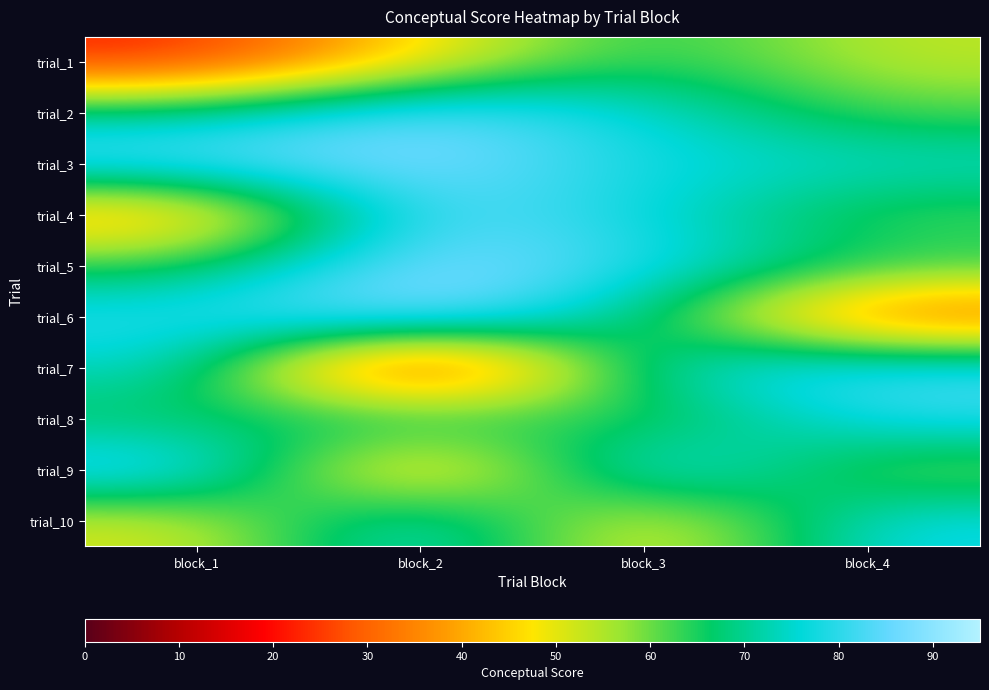

Reading right to left, extract all data points from this chart.

trial_1: block_4=53.4	block_3=66.8	block_2=46.9	block_1=21.9
trial_2: block_4=61.7	block_3=76.3	block_2=87.3	block_1=71.7
trial_3: block_4=75.1	block_3=76.9	block_2=89.2	block_1=84.8
trial_4: block_4=61.8	block_3=77.0	block_2=86.5	block_1=37.0
trial_5: block_4=65.2	block_3=80.2	block_2=90.4	block_1=64.0
trial_6: block_4=26.6	block_3=69.1	block_2=91.3	block_1=80.2
trial_7: block_4=82.2	block_3=76.9	block_2=6.6	block_1=76.1
trial_8: block_4=81.2	block_3=59.7	block_2=72.0	block_1=65.2
trial_9: block_4=57.5	block_3=86.4	block_2=32.9	block_1=85.1
trial_10: block_4=78.5	block_3=44.4	block_2=80.8	block_1=50.6